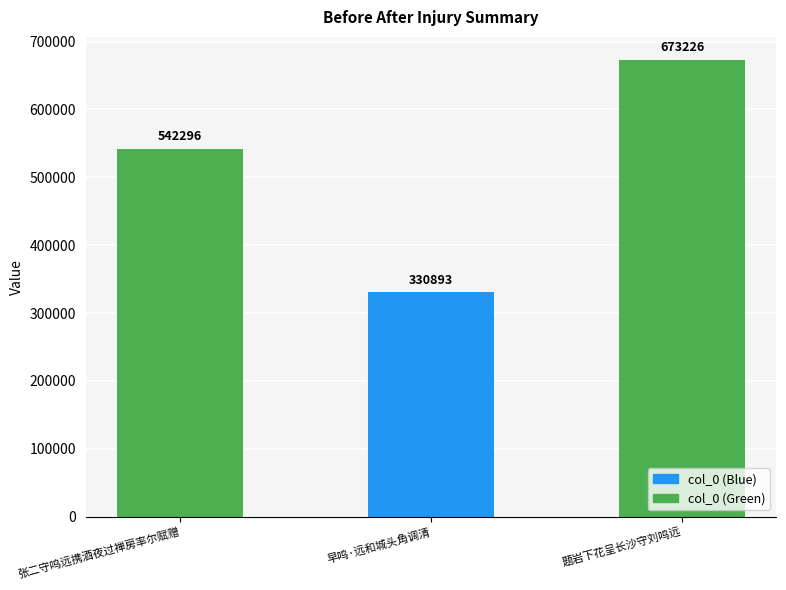

What is the change in value from 张二守鸣远携酒夜过禅房率尔赋赠 to 题岩下花呈长沙守刘鸣远?

+130930